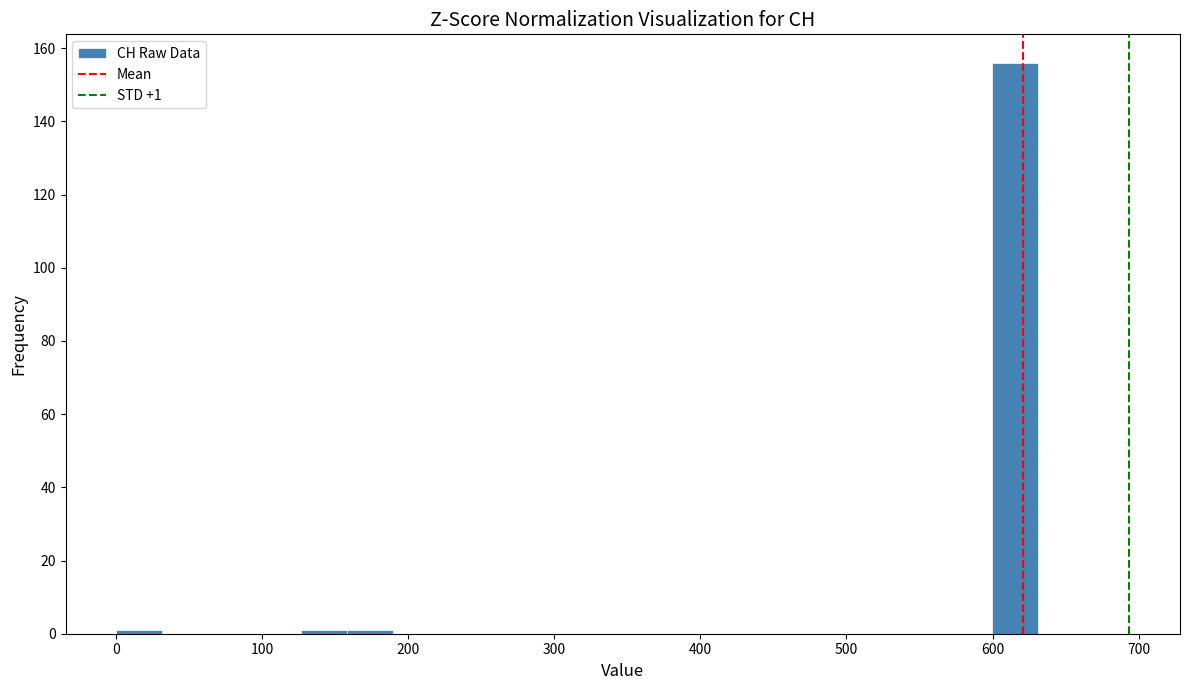

Around what value on the x-axis is the tallest bar? Give the approximate position of its centre, as read against the axis.

620